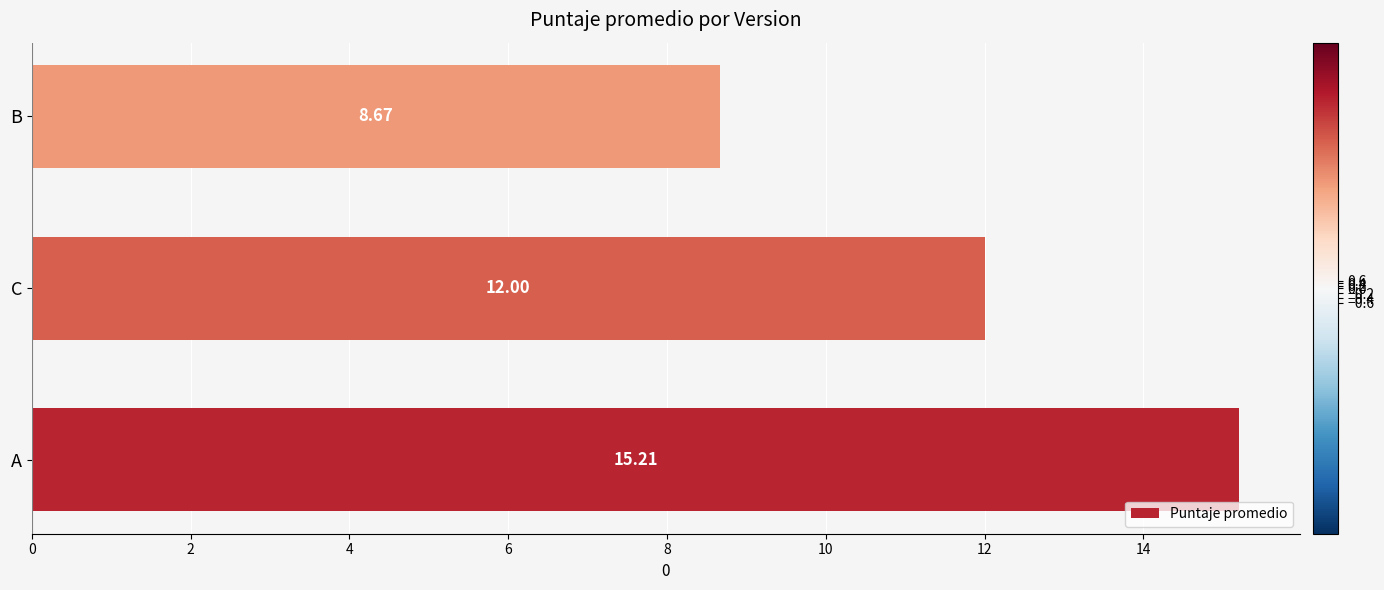

Rank the categories by value from lowest to highest.

B, C, A